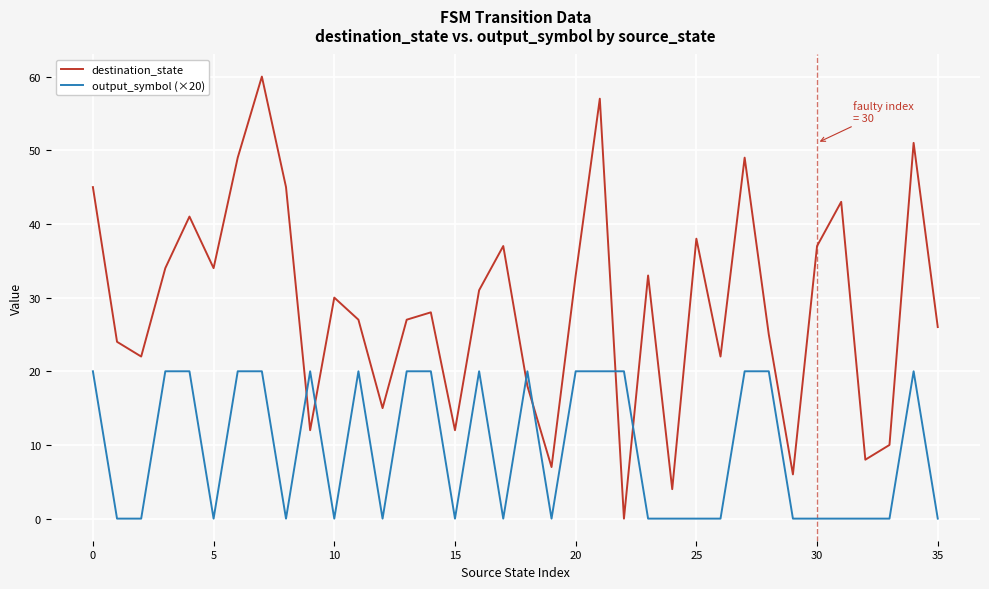

What is the average value of the output_symbol (×20) series?

9